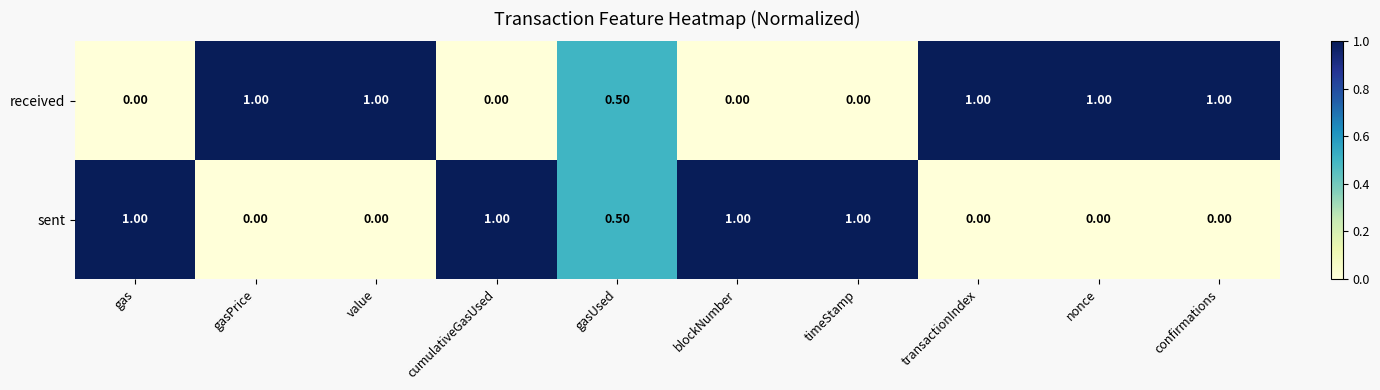

List the series in order of their overall mean, highest first.

received, sent